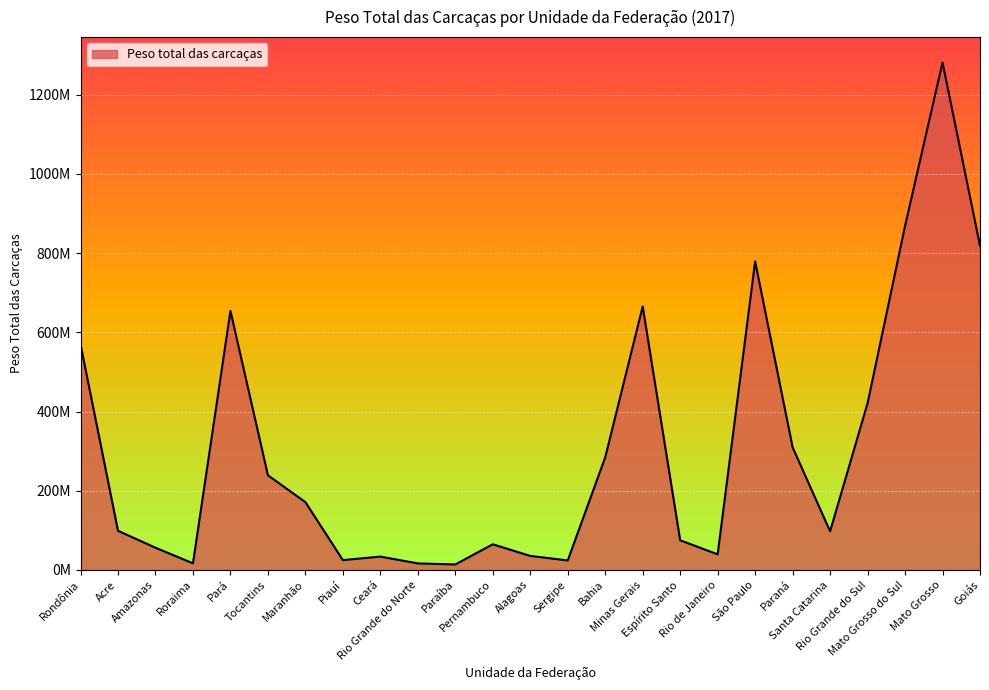

Approximately how many times larger is the value at Tocantins compared to Goiás?

0.3